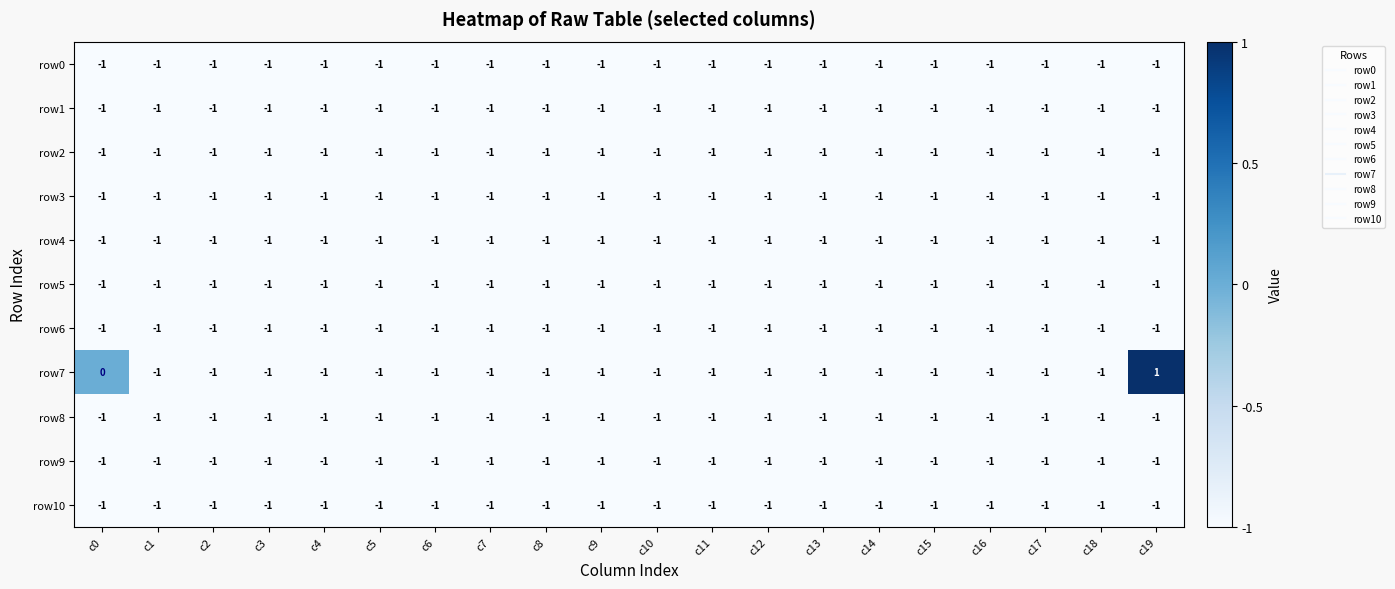

At which label is row0 closest to -1?

c0